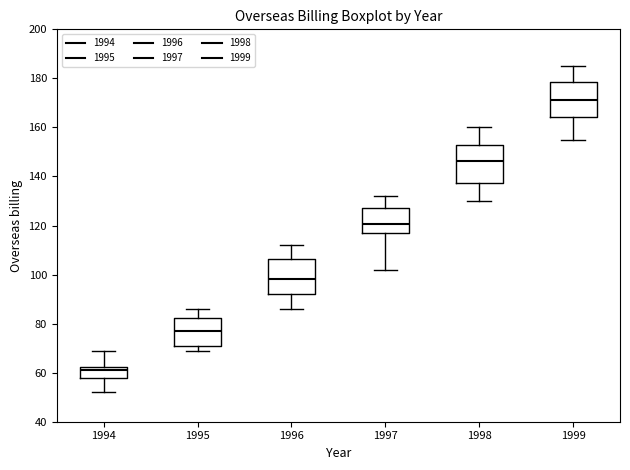

Reading left to right, transcribe this box plot: for each box, give where its median line is, the range the box spans, and where its two whiskers end, as read against the y-axis. The values are not printed on the chart, so give them approximately, as read against the axis.

1994: median 62 (just below the box's upper edge), box 58 to 62, whiskers 52 to 70
1995: median 78, box 70 to 82, whiskers 70 (just below the box's lower edge) to 86
1996: median 98, box 92 to 106, whiskers 86 to 112
1997: median 120, box 116 to 128, whiskers 102 to 132
1998: median 146, box 138 to 152, whiskers 130 to 160
1999: median 172, box 164 to 178, whiskers 156 to 186